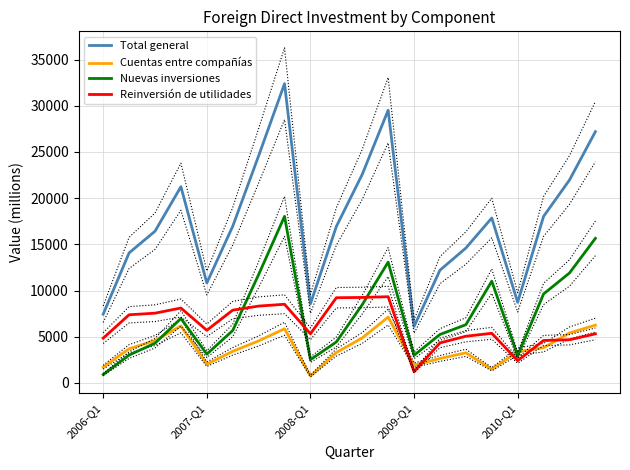

True or false: Nuevas inversiones and Cuentas entre compañías intersect in this chart.

True